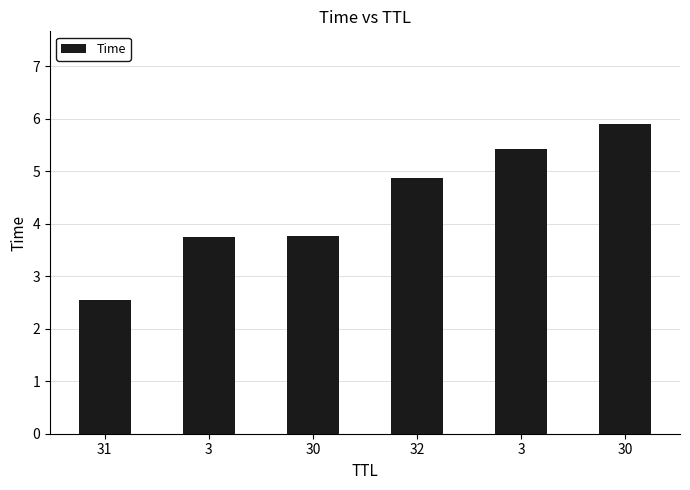

What is the value of the 4th bar from the left?

4.9